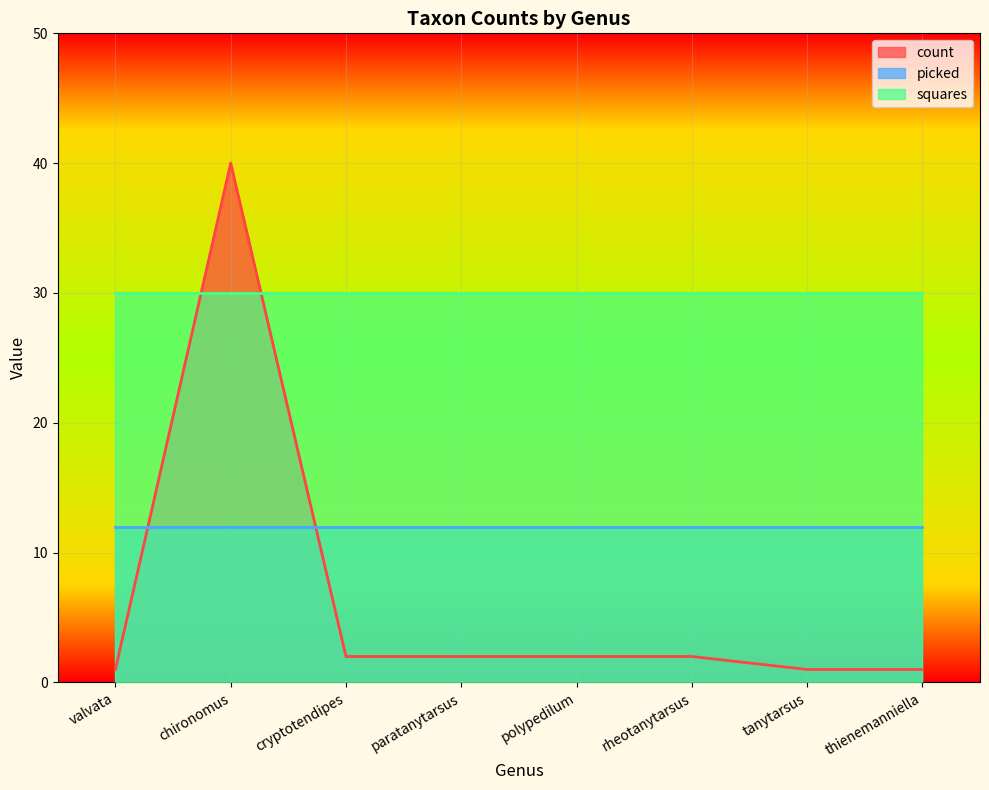

What is the greatest value displayed?

40